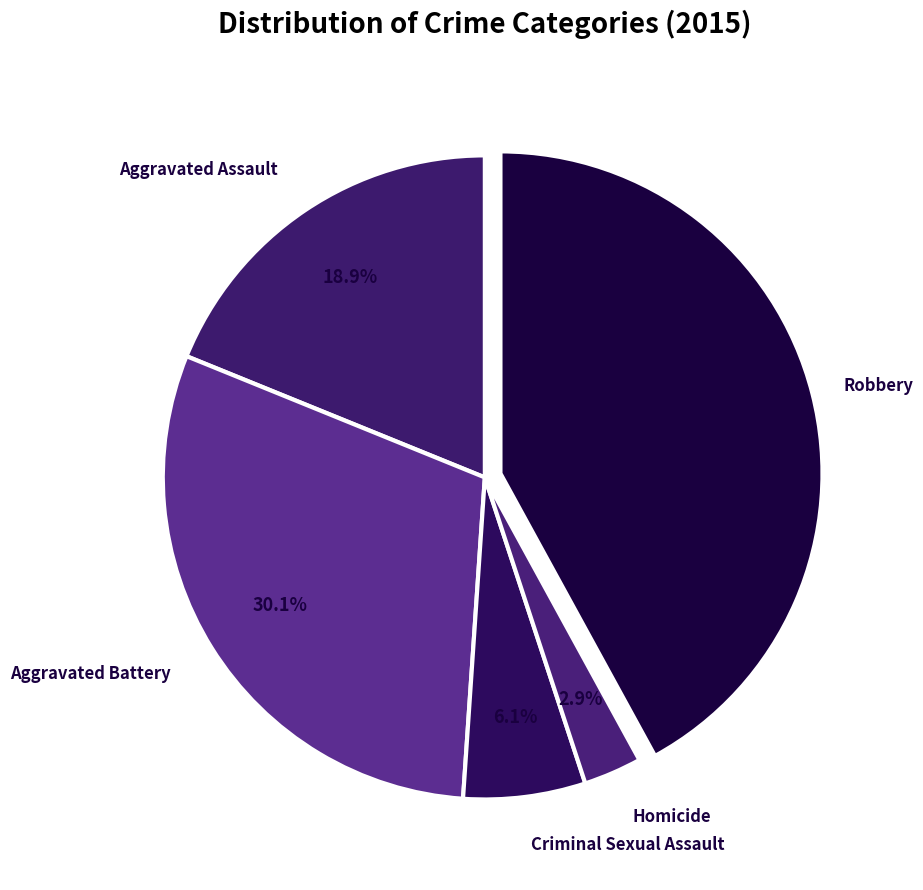

Is there a majority slice in this chart?

No